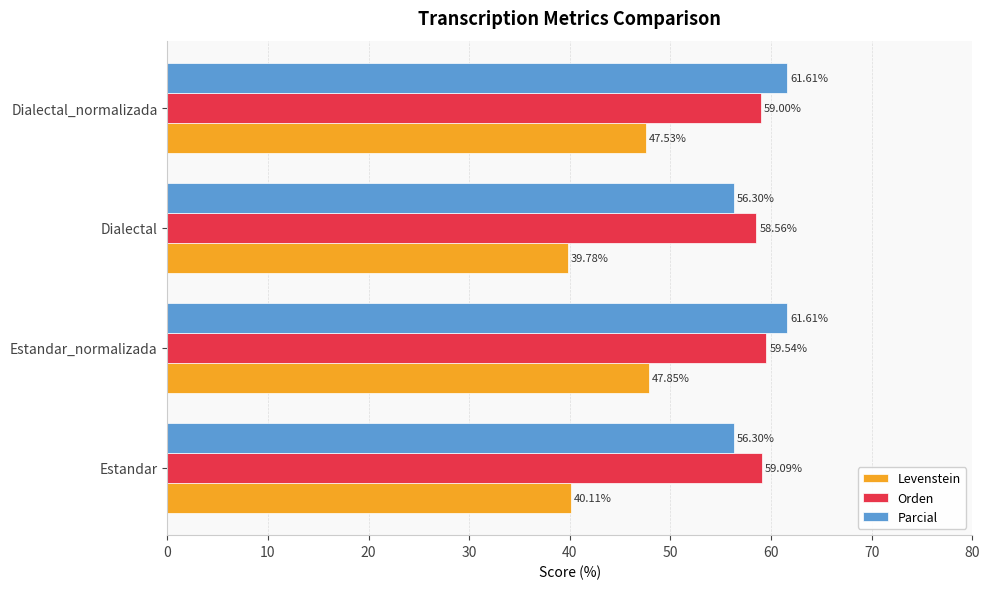

Which series has the largest range (max minus min)?

Levenstein